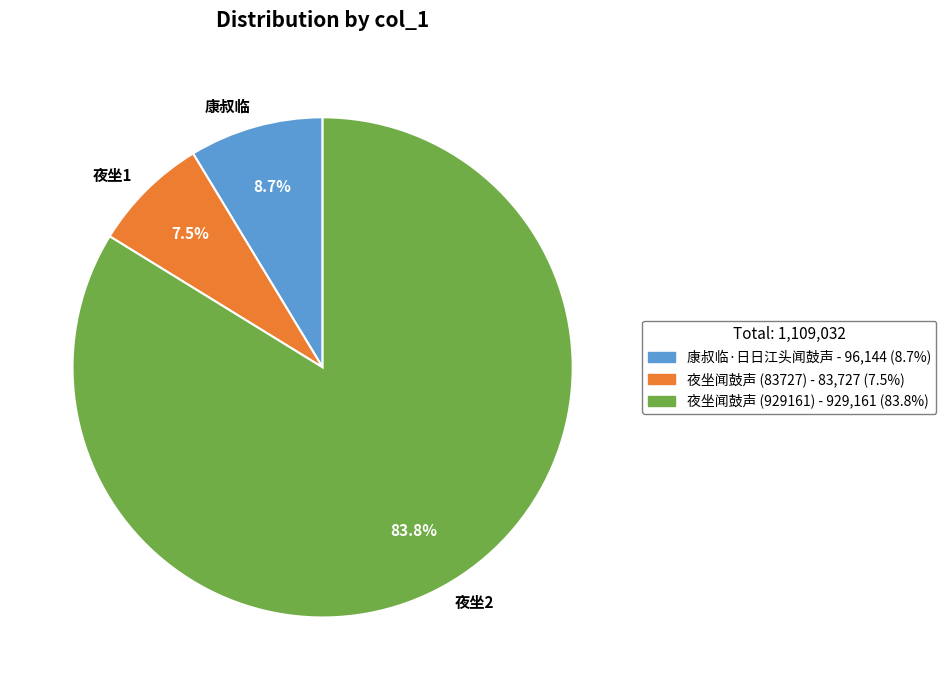

Rank the categories by value from lowest to highest.

夜坐1, 康叔临, 夜坐2